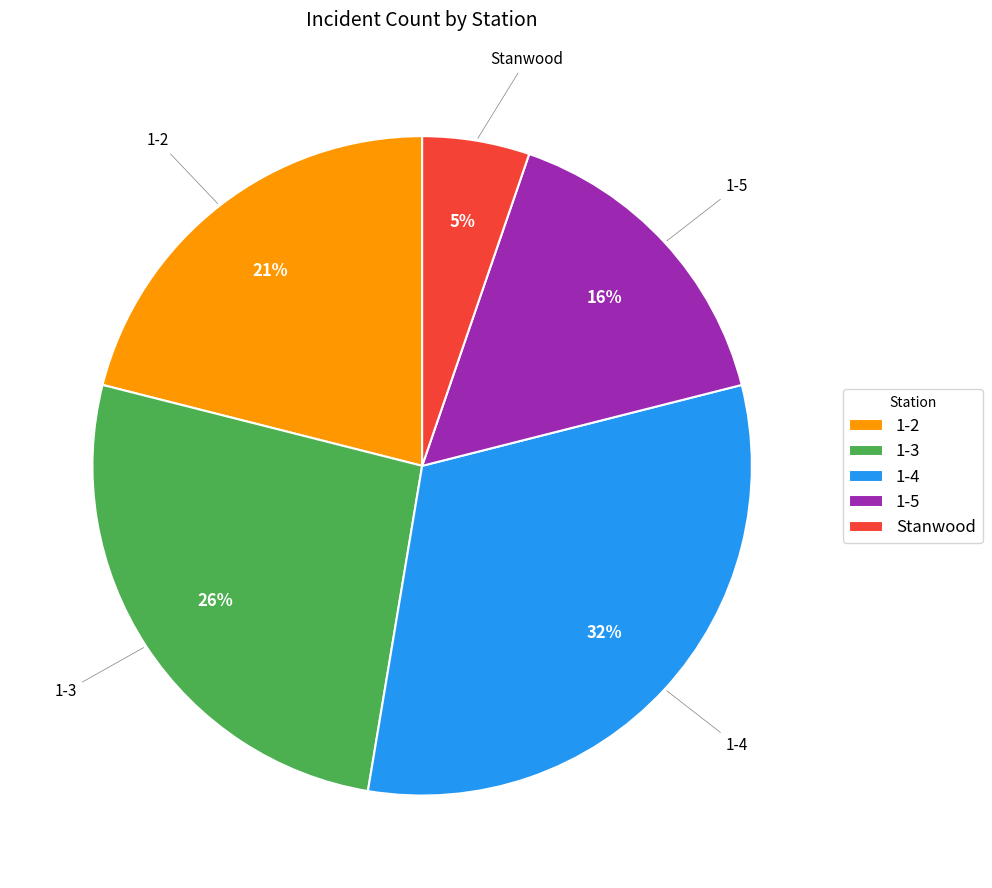

Is Stanwood the majority of the pie?

No